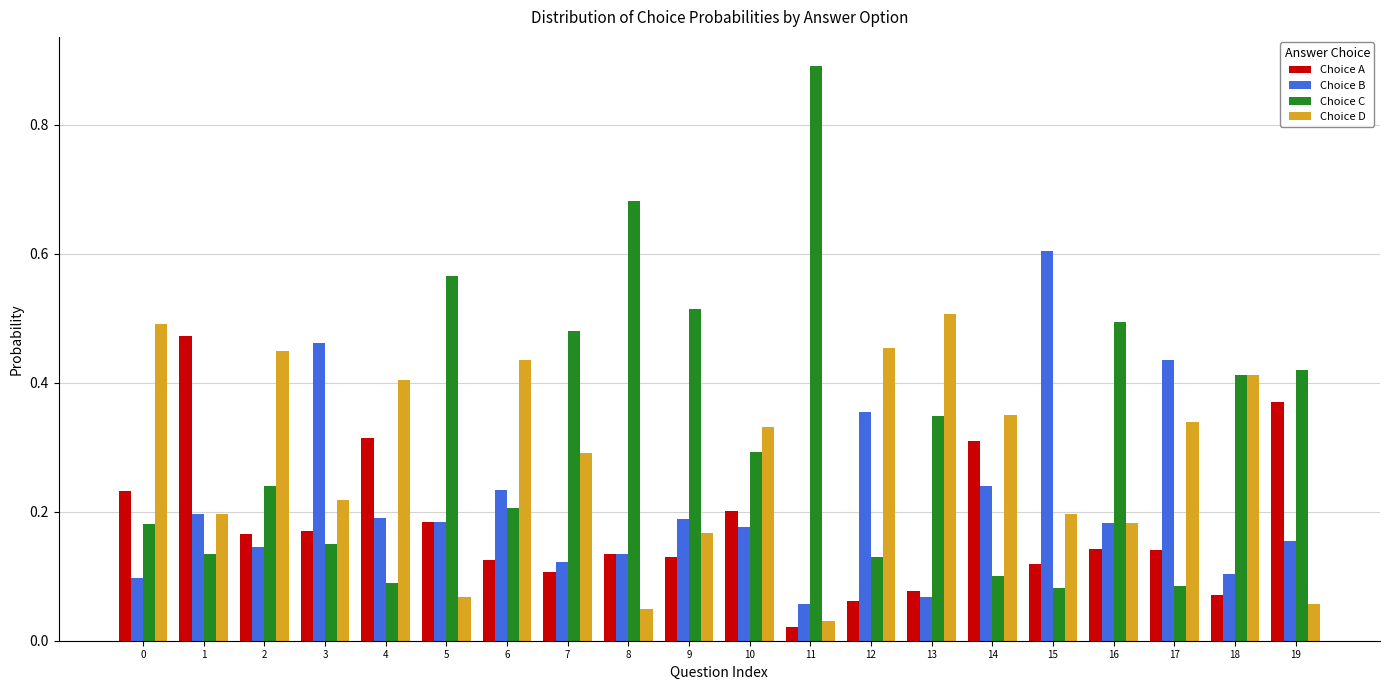

Is the value of Choice A at 4 greater than the value of Choice D at 17?

No